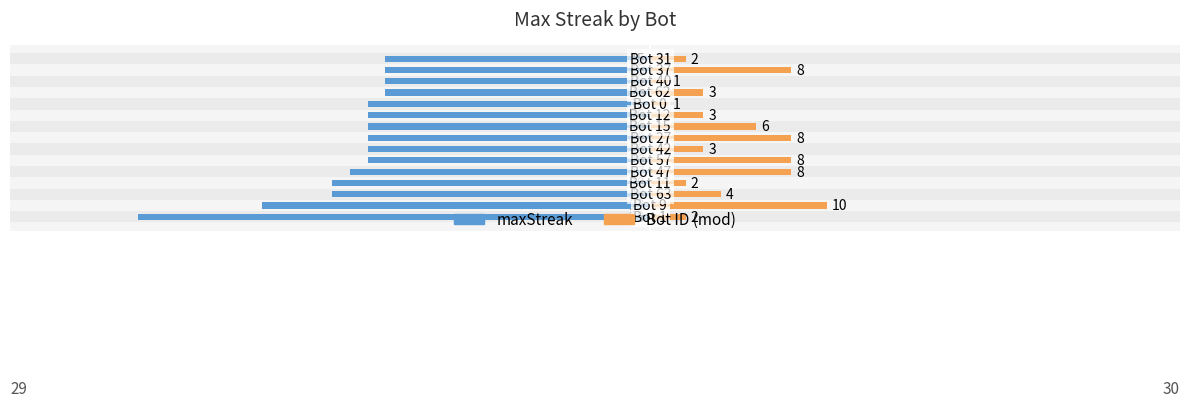

Reading left to right, extract all data points from this chart.

maxStreak: -29	-22	-18	-18	-17	-16	-16	-16	-16	-16	-16	-15	-15	-15	-15
Bot ID (mod): 2	10	4	2	8	8	3	8	6	3	1	3	1	8	2